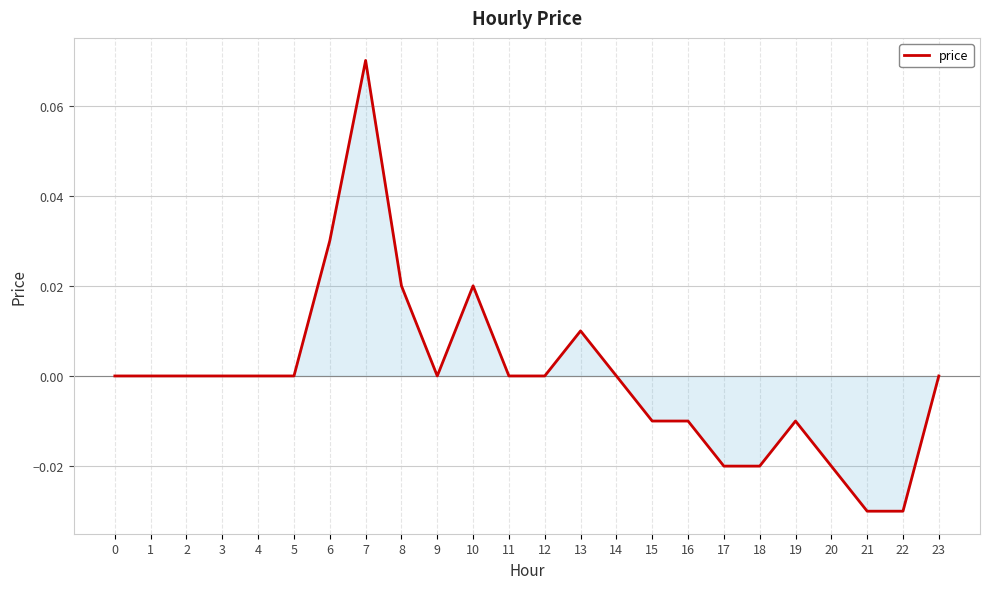

The value at 16 is -0.0. True or false?

True